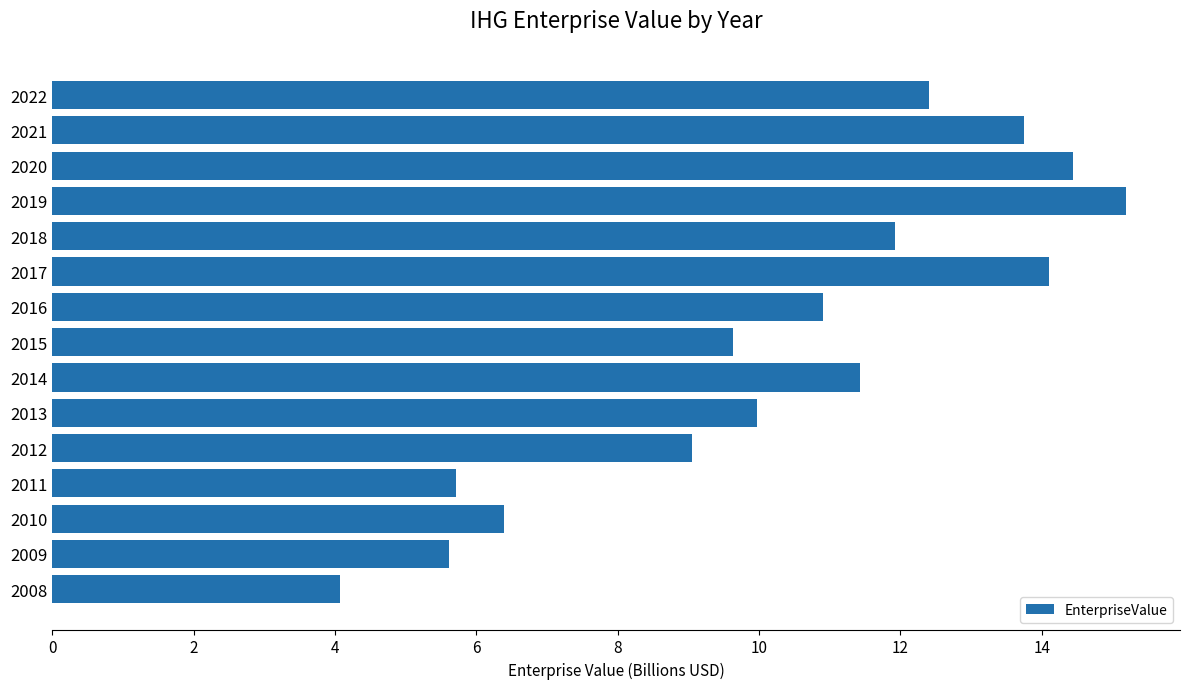

What is the value of the 8th bar from the top?

9.6